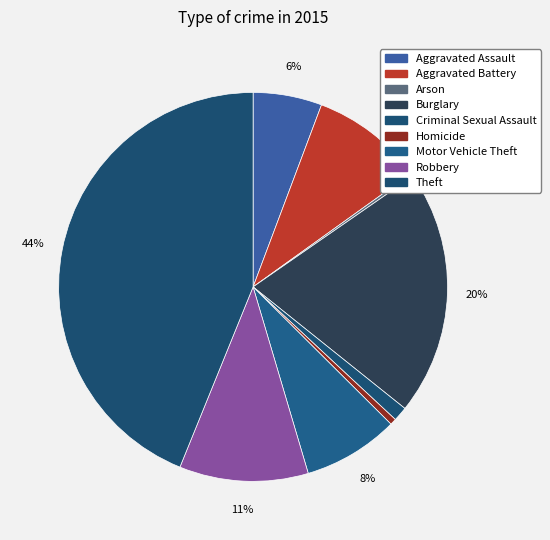

To the nearest percent, what portion does Theft represent?

44%